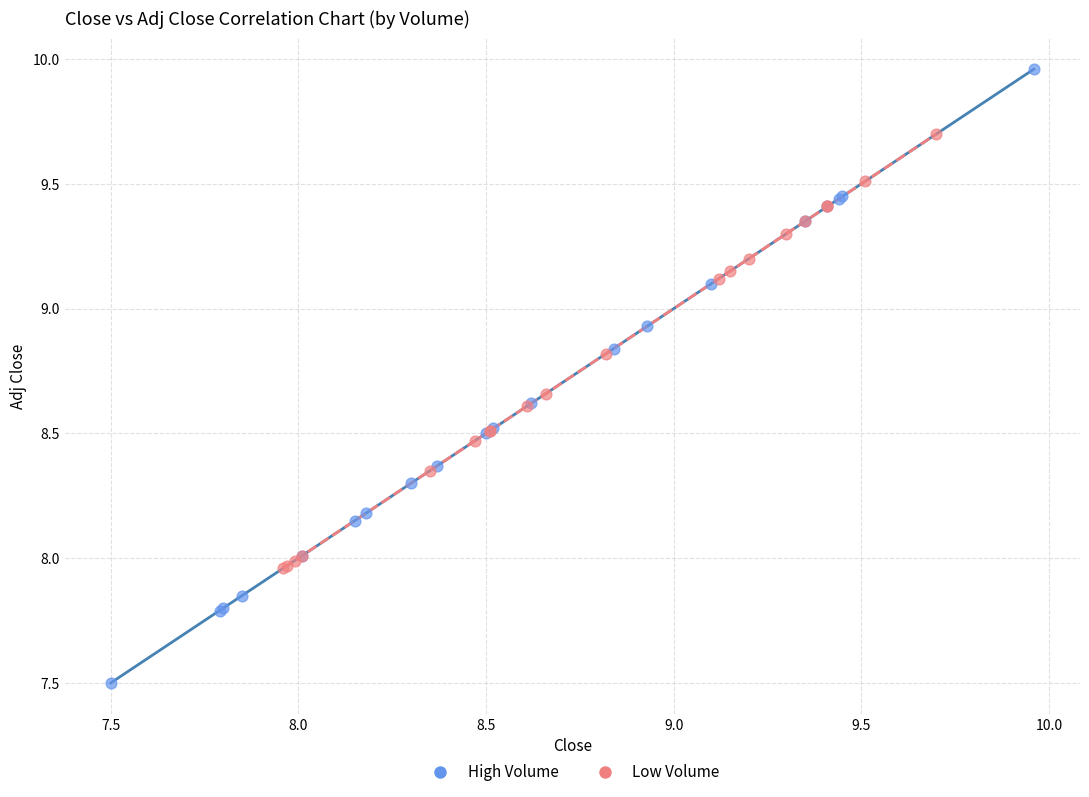

Which series has the largest Y range (max minus min)?

High Volume